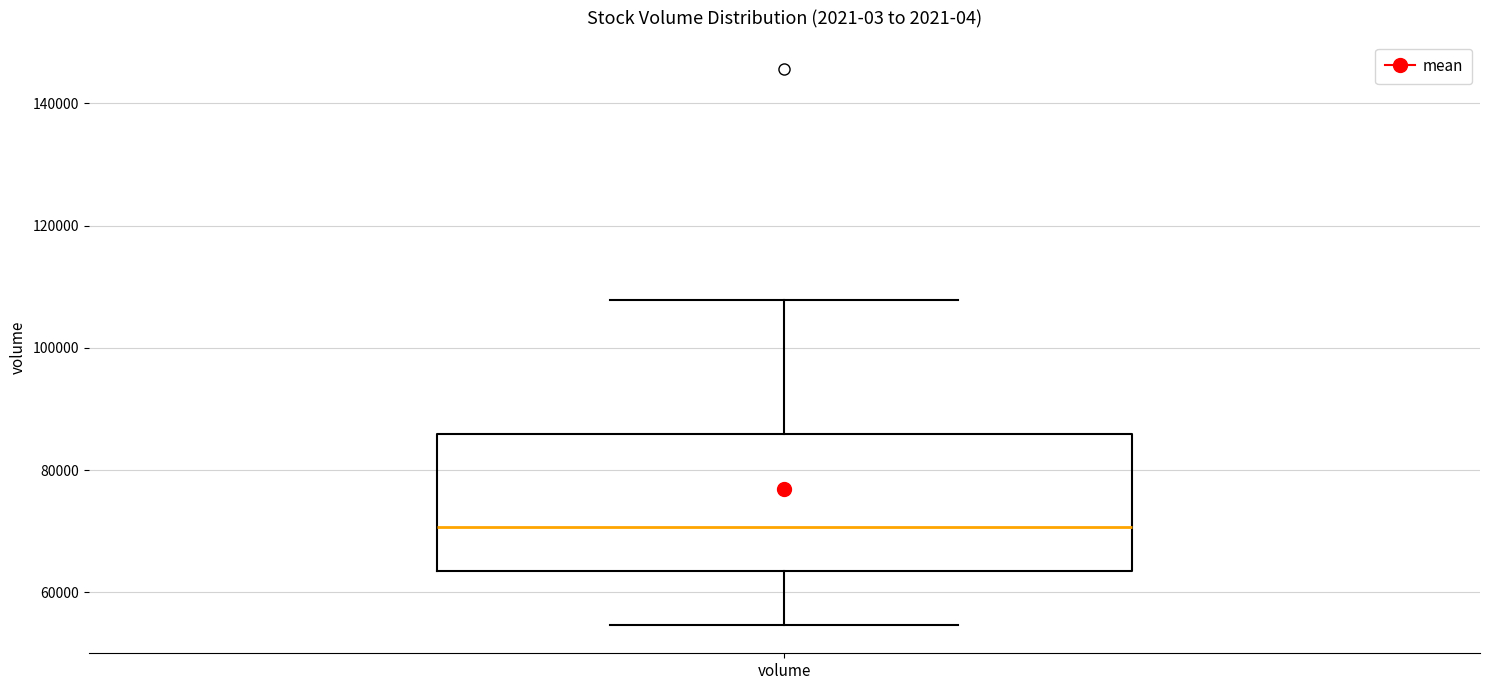

Where does the median line of the box for volume sit on the y-axis? The values are not printed on the chart, so give them approximately, as read against the axis.

70000